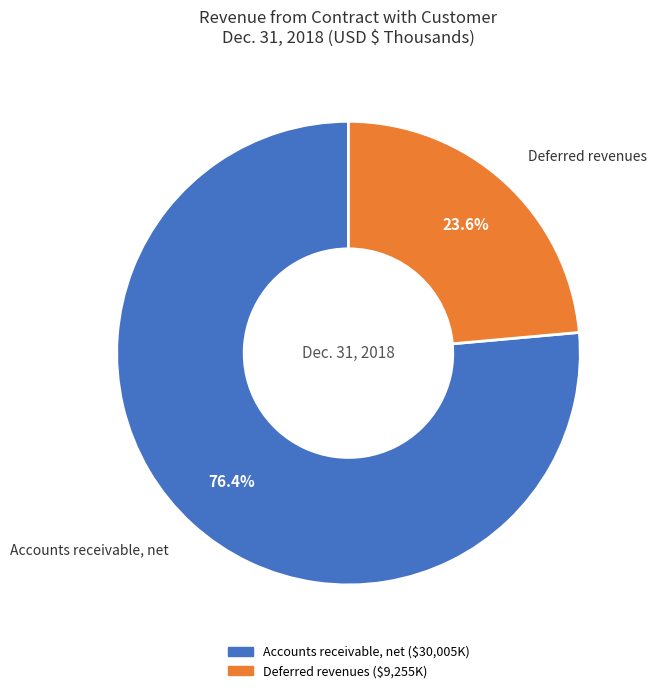

Count the number of slices in the pie.

2